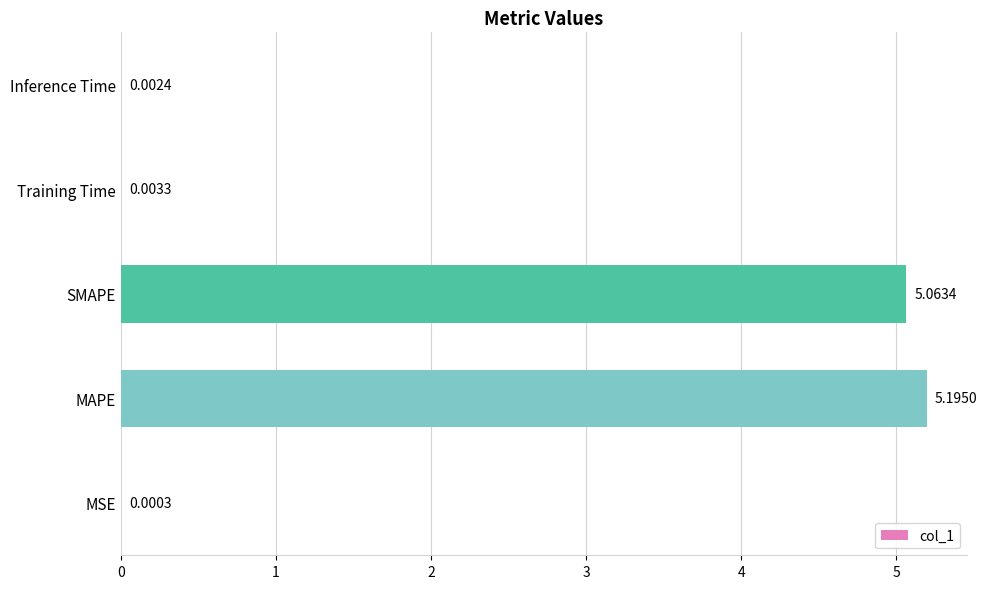

What is the sum of the values at SMAPE and MAPE?

10.3